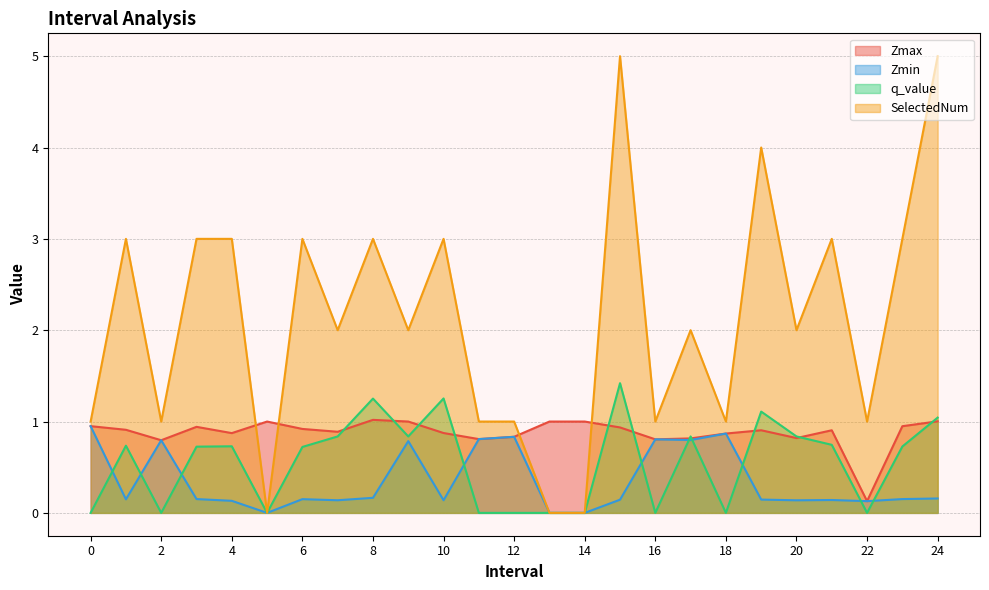

What is the sum of all q_value values?

13.8